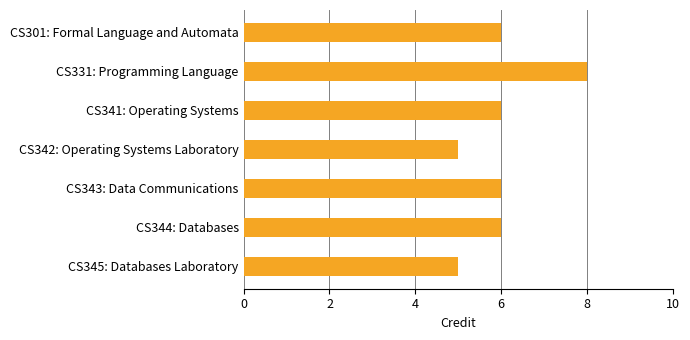

The chart shows a value of 2 at CS341: Operating Systems. True or false?

False